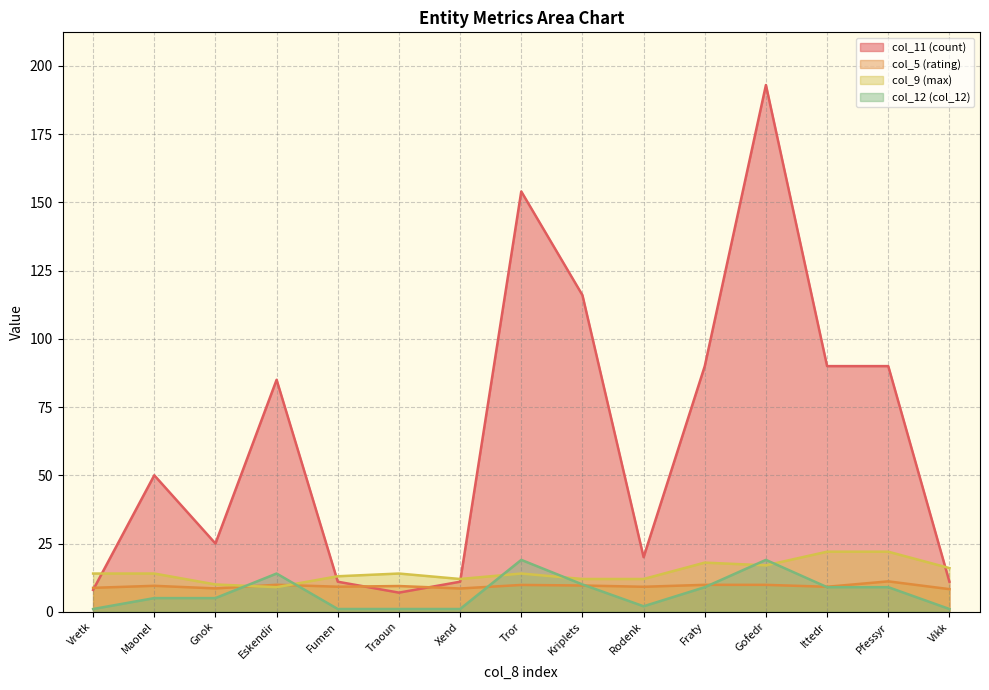

Is the value of col_5 (rating) at Gnok greater than the value of col_12 (col_12) at Tror?

No